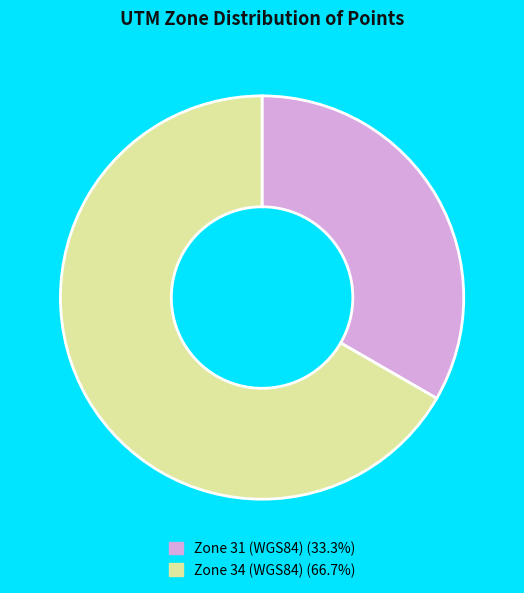

Is the sum of Zone 31 and Zone 34 greater than half?

Yes